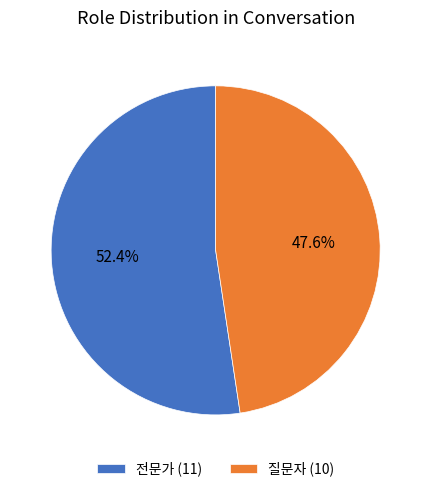

To the nearest percent, what is the difference between the 전문가 and 질문자 slice percentages?

5%